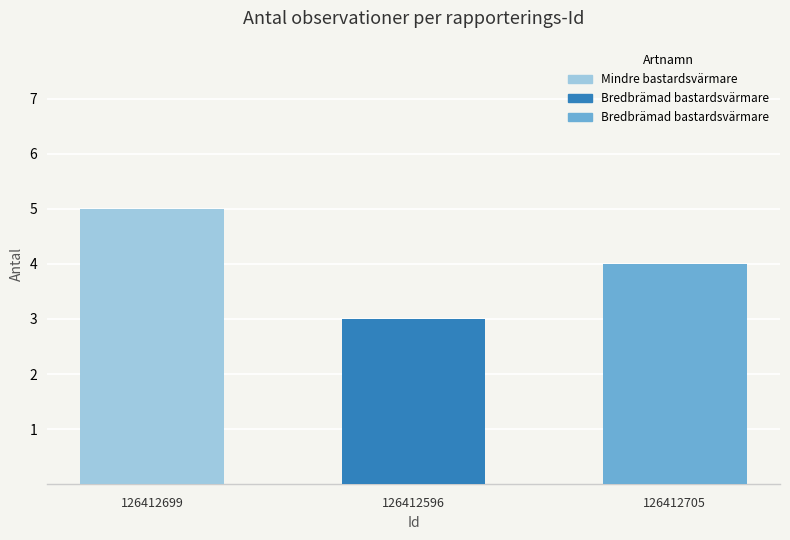

At which label is the value closest to 4?

126412705